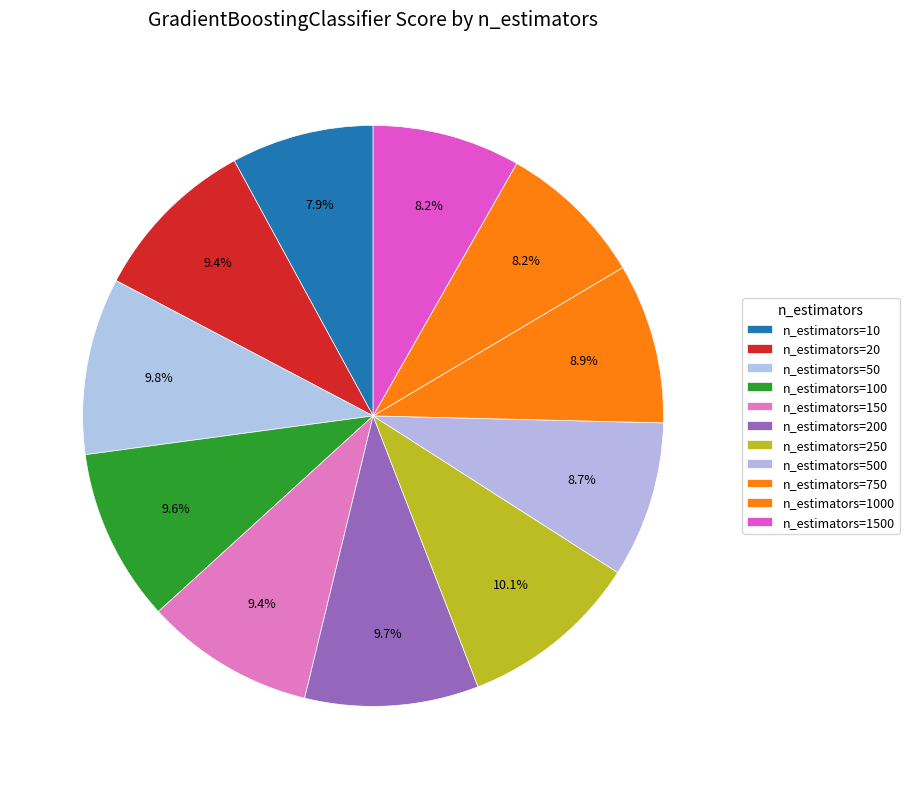

Rank the categories by value from lowest to highest.

n_estimators=10, n_estimators=1000, n_estimators=1500, n_estimators=500, n_estimators=750, n_estimators=20, n_estimators=150, n_estimators=100, n_estimators=200, n_estimators=50, n_estimators=250